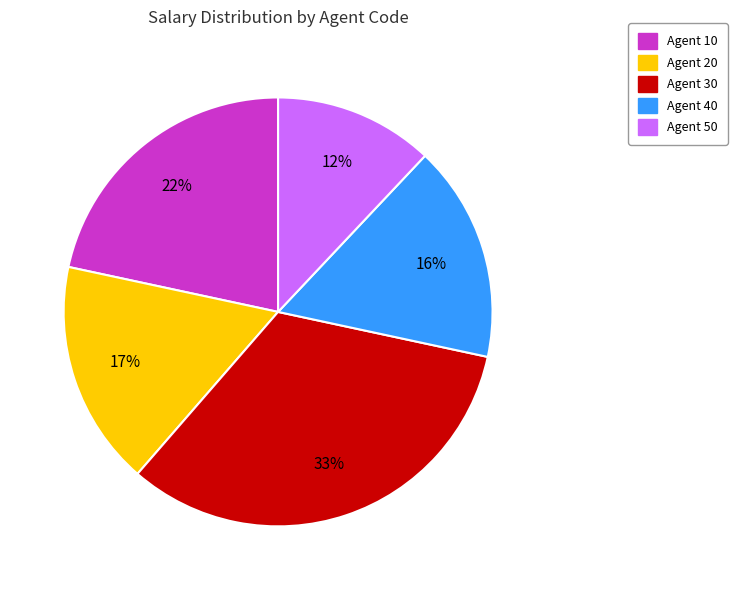

Is it true that Agent 10 is 7% of the pie?

False